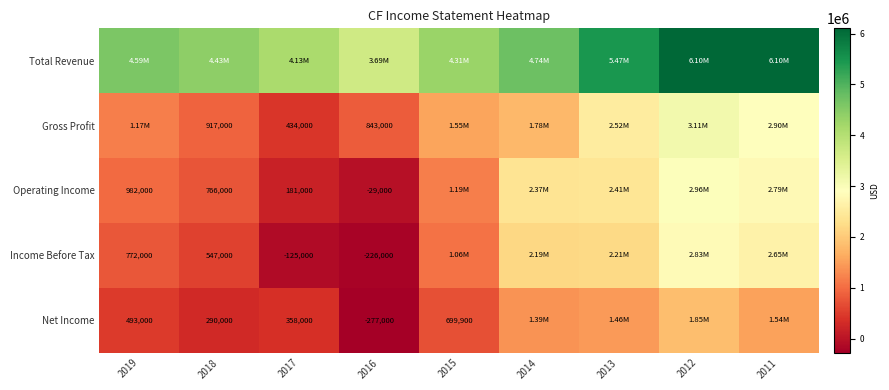

Is the value of Gross Profit at 2017 greater than the value of Operating Income at 2017?

Yes